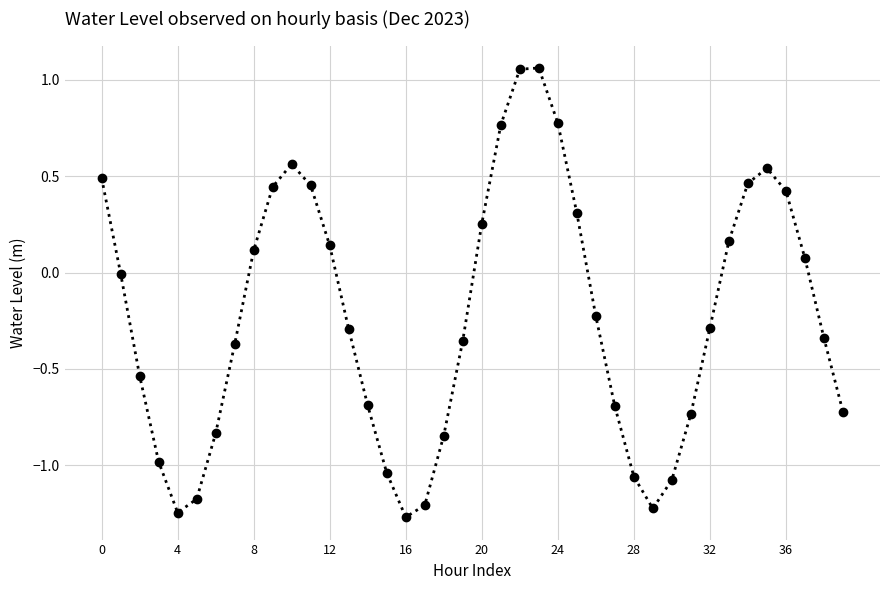

What is the sum of all values?

-9.1